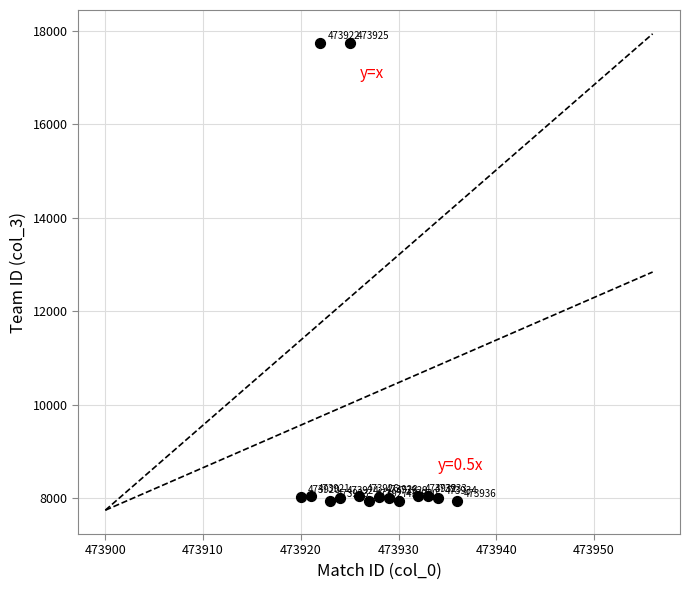

What Y value in the scatter plot is closest to 12837?

8040